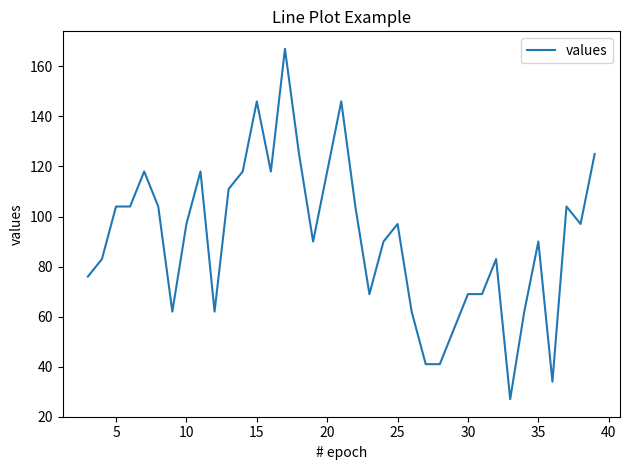

What is the maximum value shown in the chart?

167